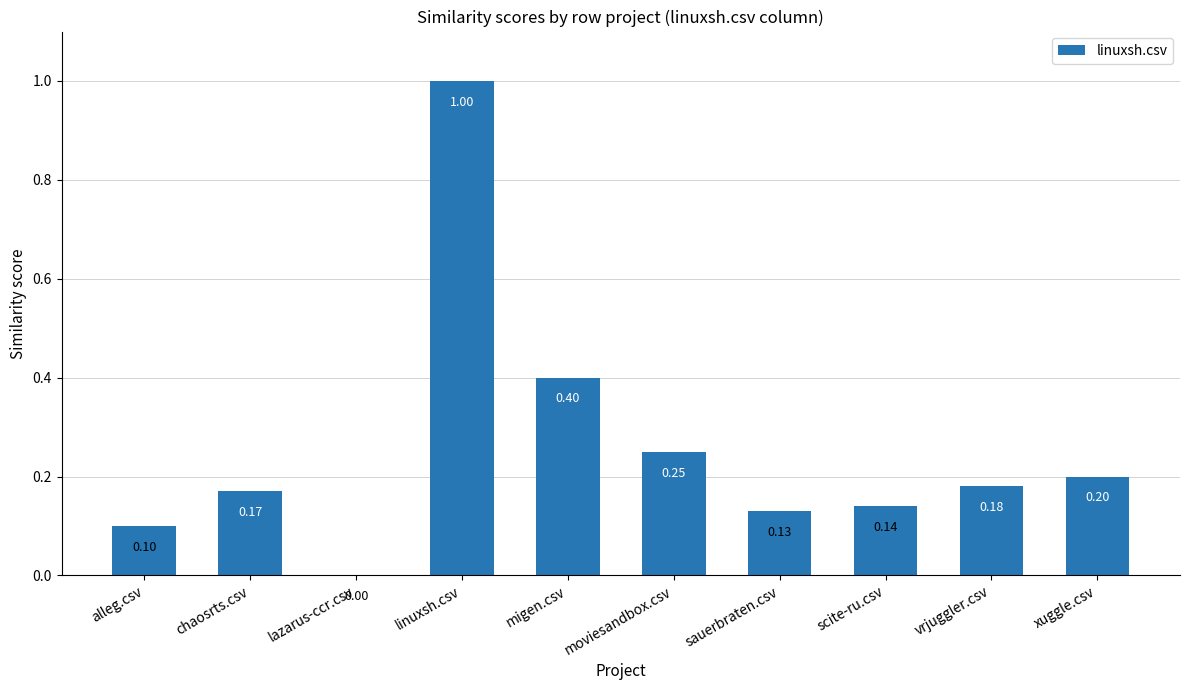

What is the approximate value at linuxsh.csv?

1.0